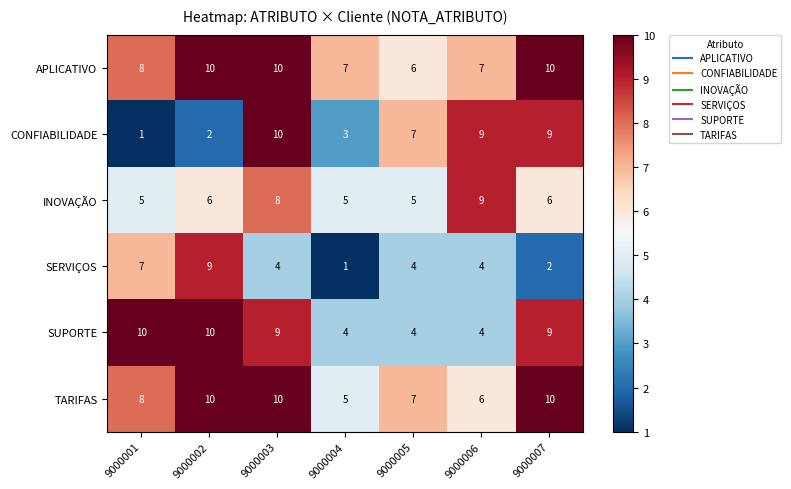

What is the minimum value for SUPORTE?

4